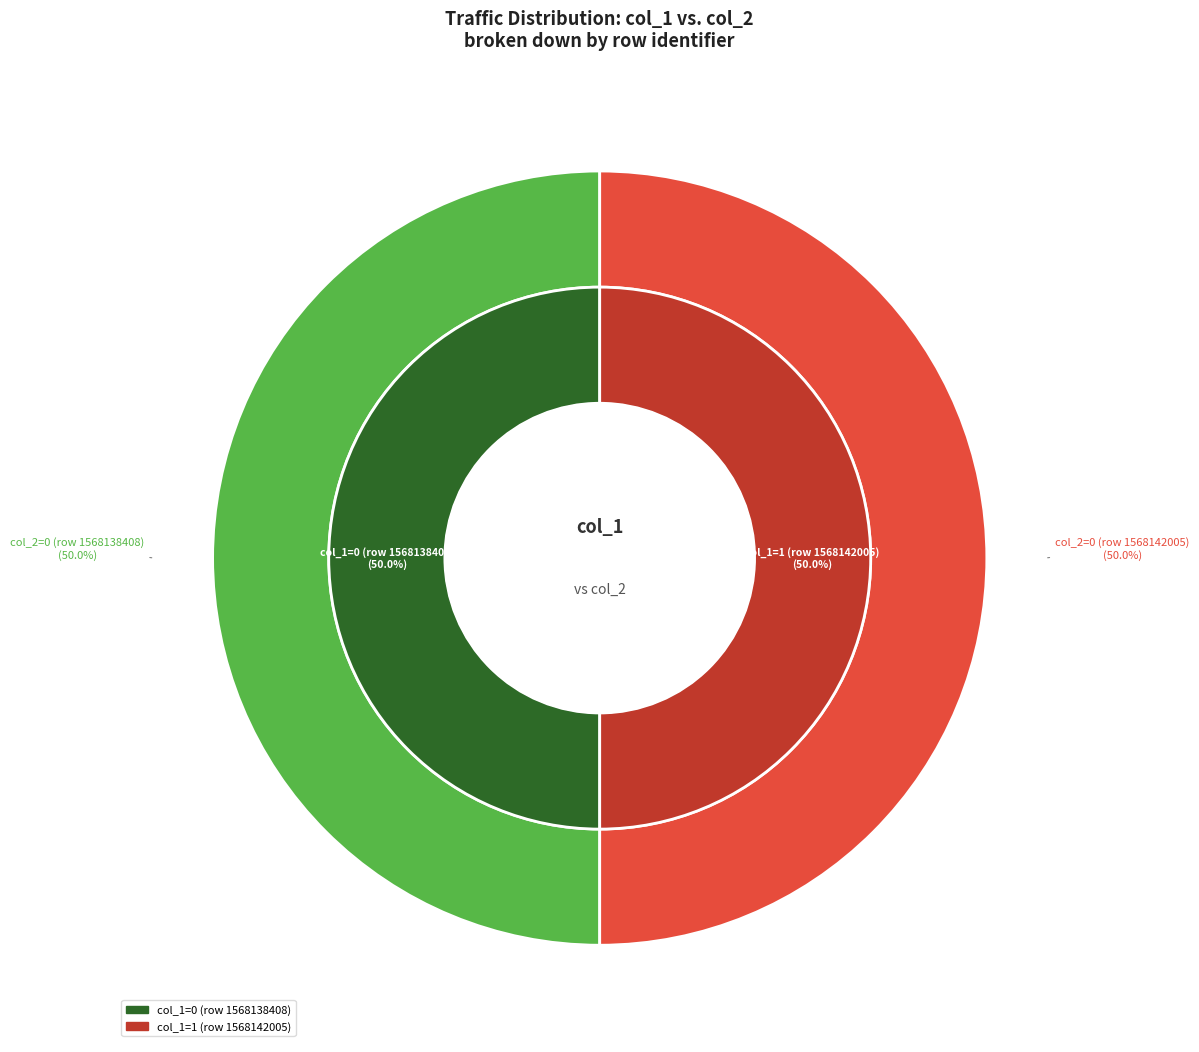

Which category accounts for the majority?

1568142005